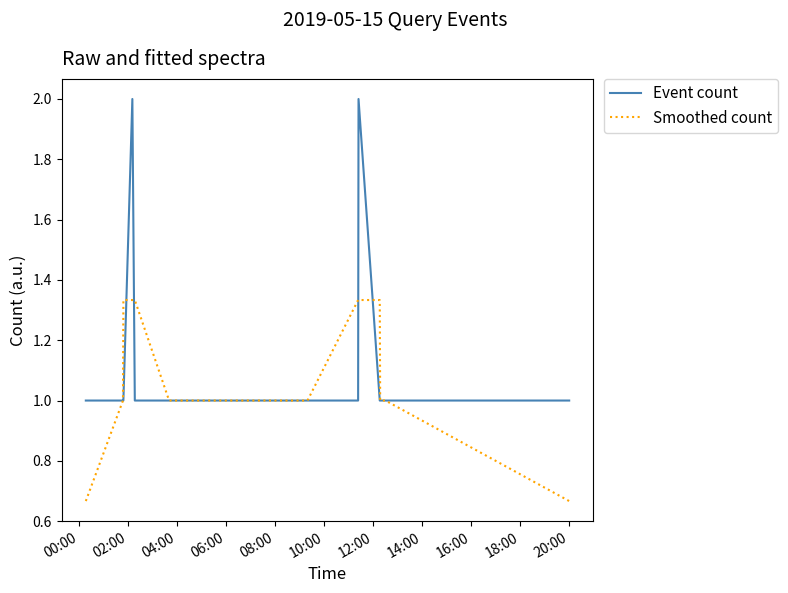

What is the maximum value shown in the chart?

2.0